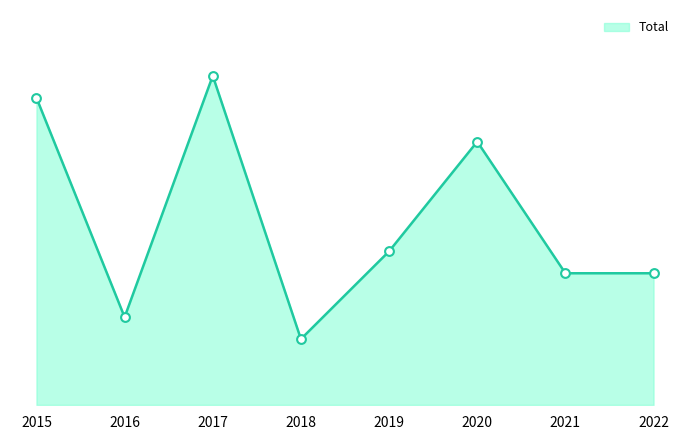

Which has a higher value, 2021 or 2020?

2020